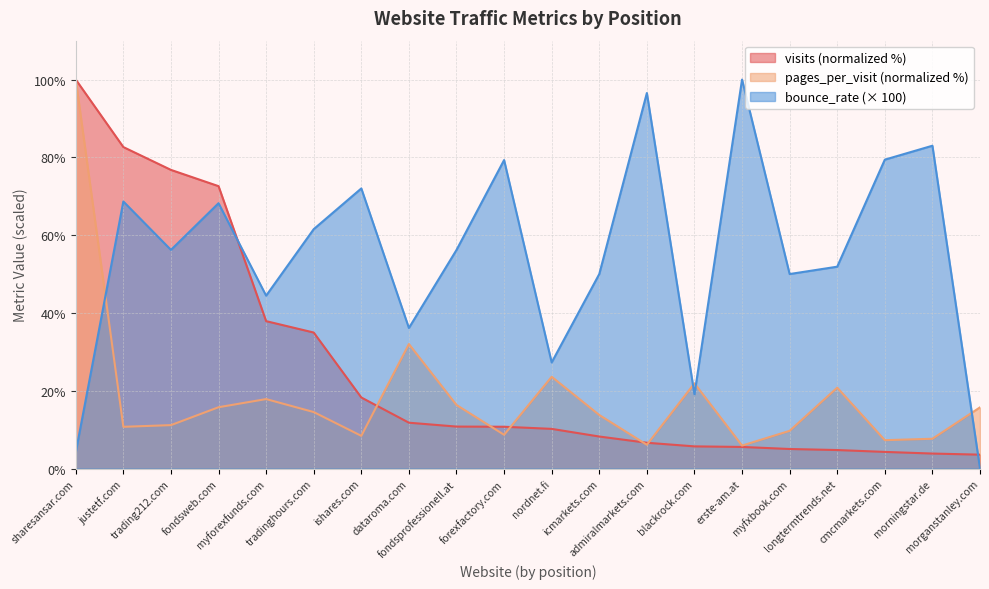

List the series in order of their peak value, lowest first.

visits, pages_per_visit, bounce_rate